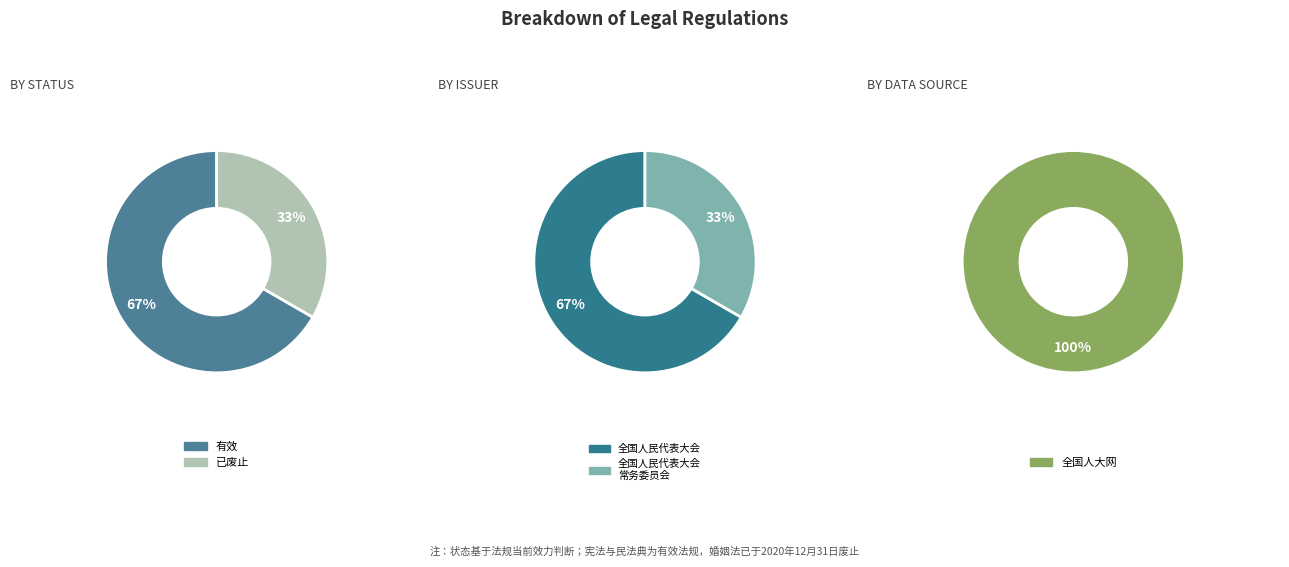

What is the total percentage of 已废止 and 有效?

100.0%